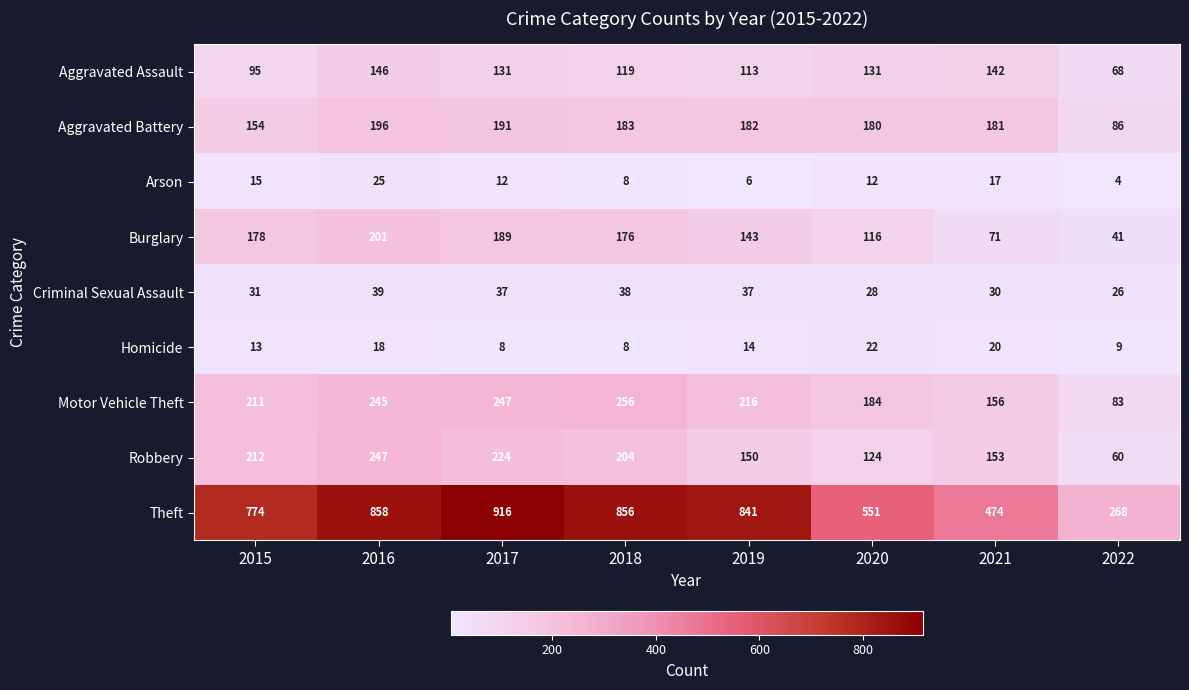

What is the highest value of the Criminal Sexual Assault series?

39